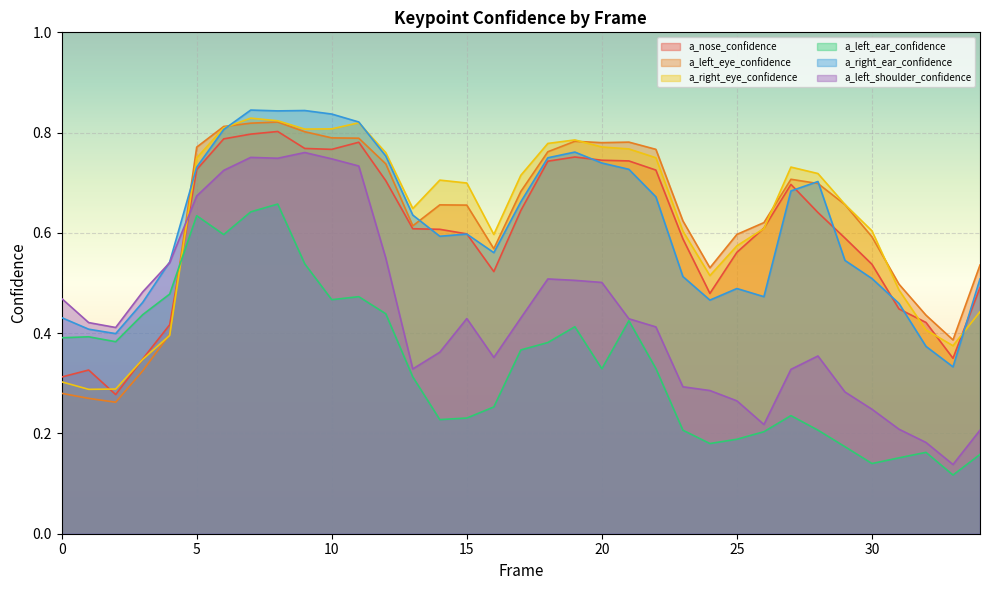

The value of a_left_eye_confidence at 23 is 0.3. True or false?

False